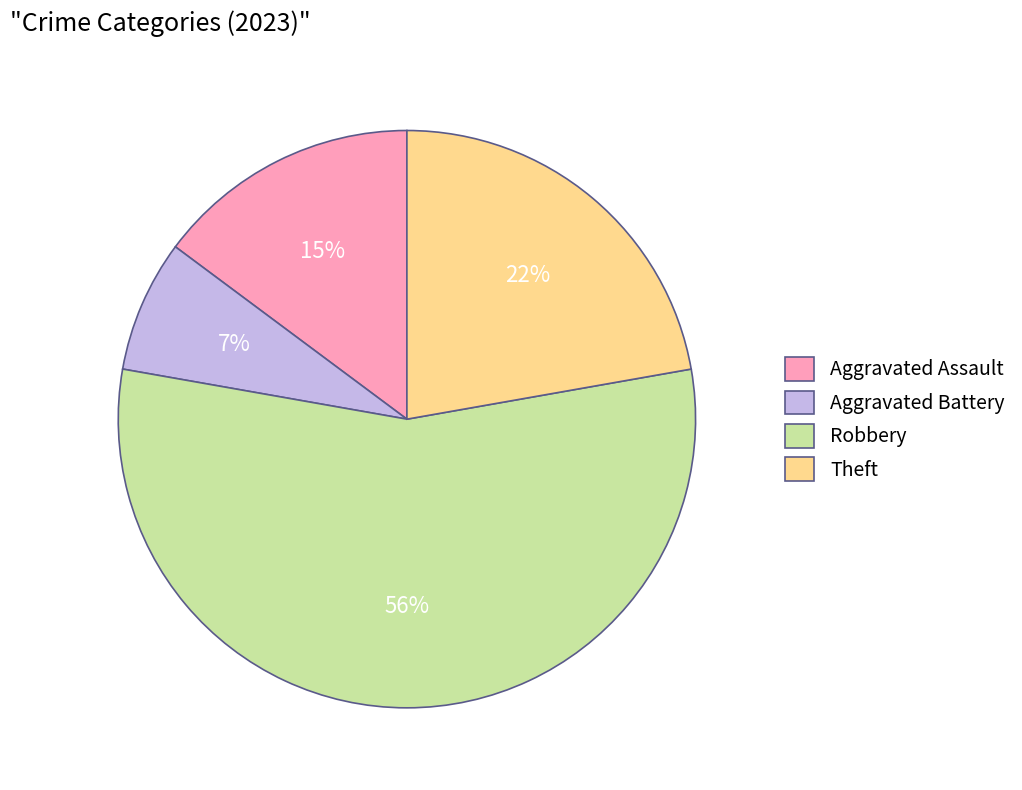

Approximately how many times larger is the value at Aggravated Battery compared to Aggravated Assault?

0.5